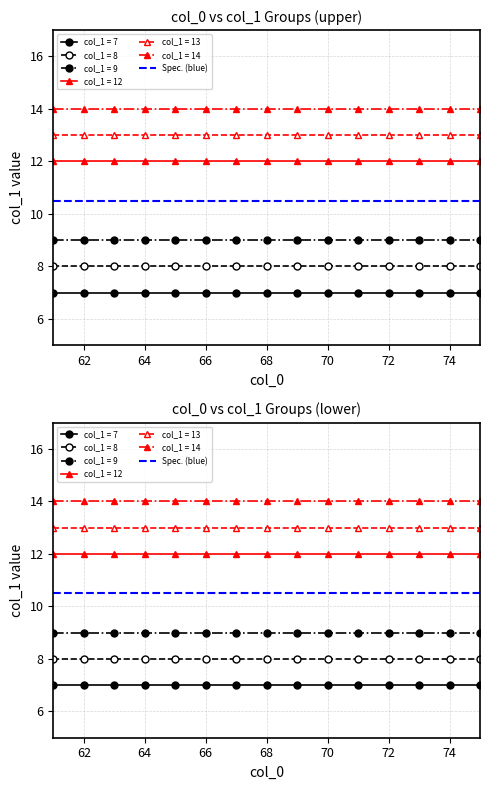

Which category has the highest value across all series?

75